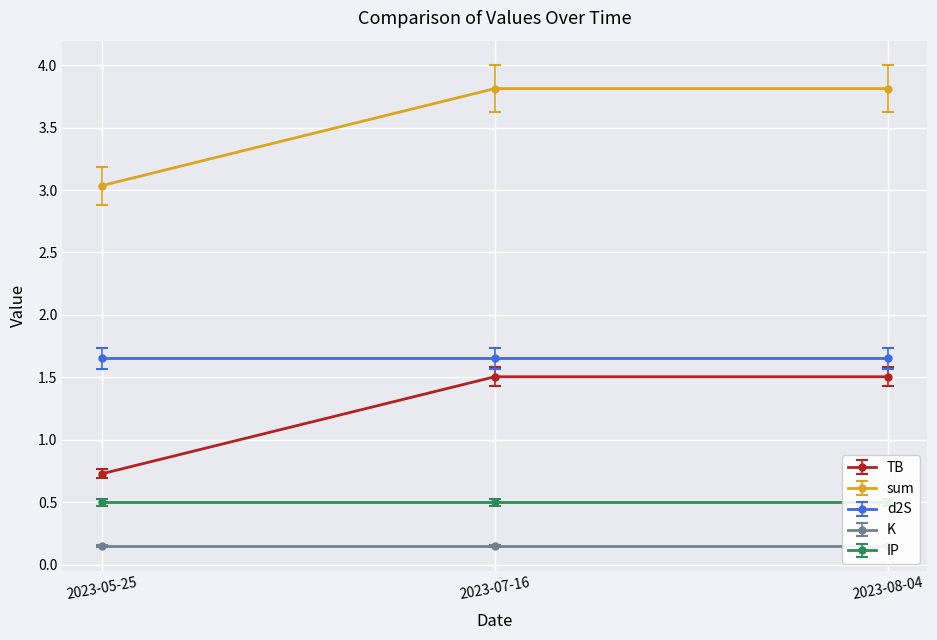

True or false: sum has a value of 3.8 at 2023-08-04.

True